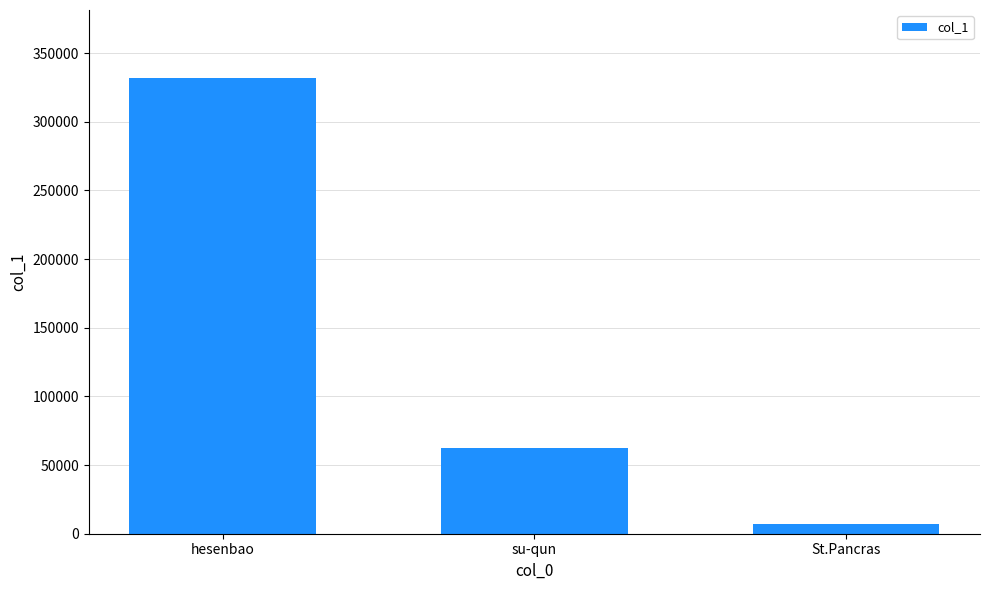

List the labels in order of value, largest first.

hesenbao, su-qun, St.Pancras